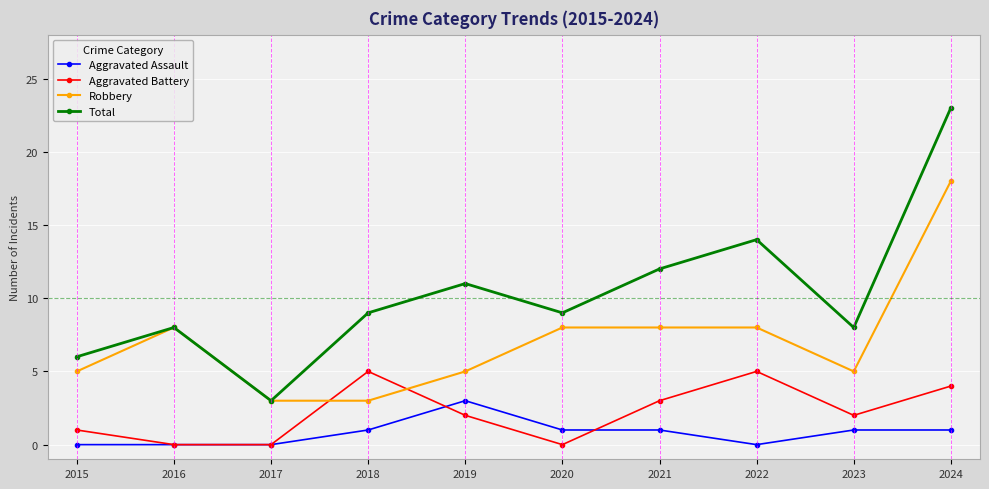

What are all the series names shown in the legend?

Aggravated Assault, Aggravated Battery, Robbery, Total